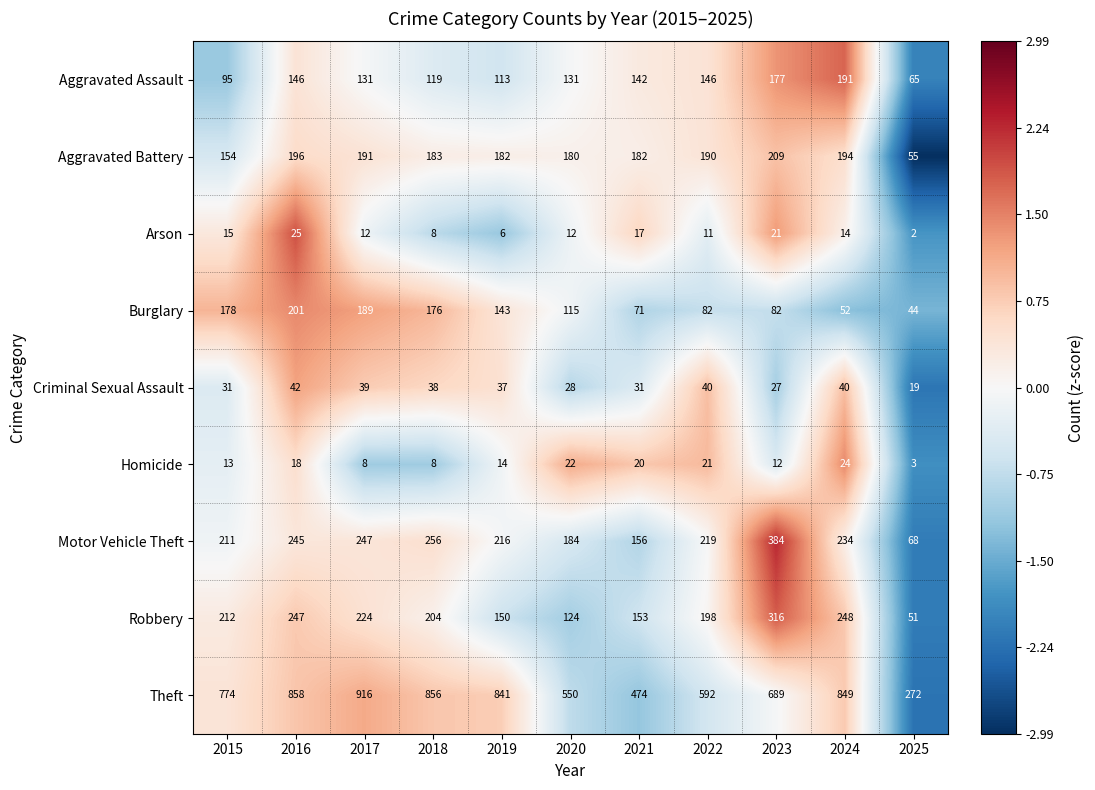

What is the maximum value shown in the chart?

916